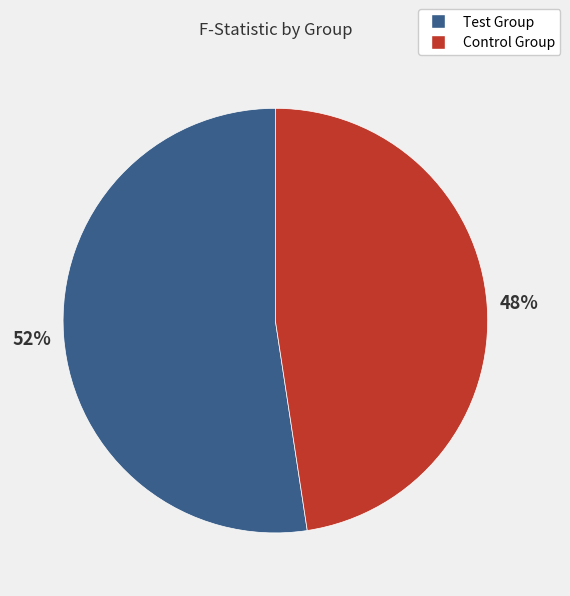

Approximately how many times larger is the value at Test Group compared to Control Group?

1.1